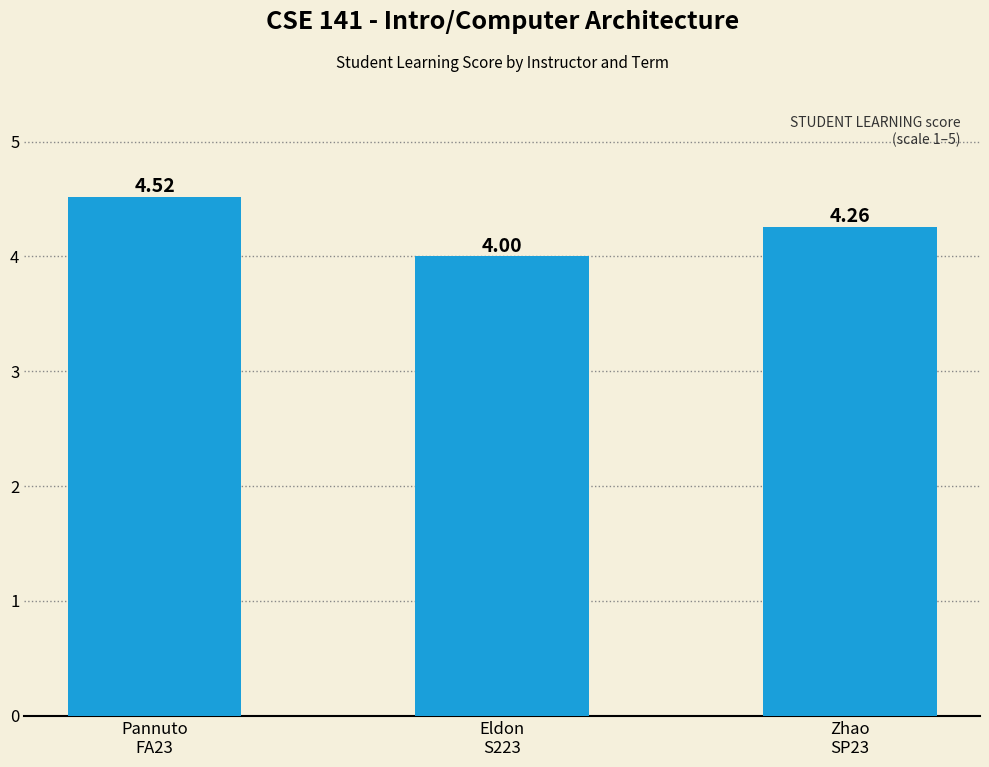

List the labels in order of value, smallest first.

Eldon
S223, Zhao
SP23, Pannuto
FA23